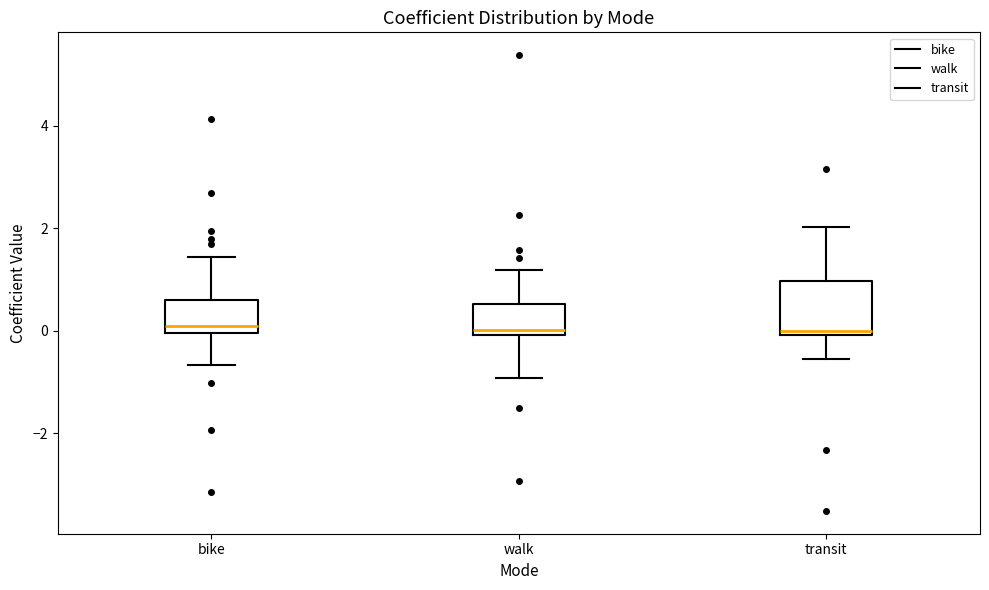

Reading left to right, read every box against the y-axis: the position of its median line, the range the box covers, and the ends of its whiskers. The values are not printed on the chart, so give them approximately, as read against the axis.

bike: median 0.0 (just above the box's lower edge), box 0.0 to 0.6, whiskers -0.6 to 1.4
walk: median 0.0 (just above the box's lower edge), box 0.0 to 0.6, whiskers -1.0 to 1.2
transit: median 0.0 (just above the box's lower edge), box 0.0 to 1.0, whiskers -0.6 to 2.0